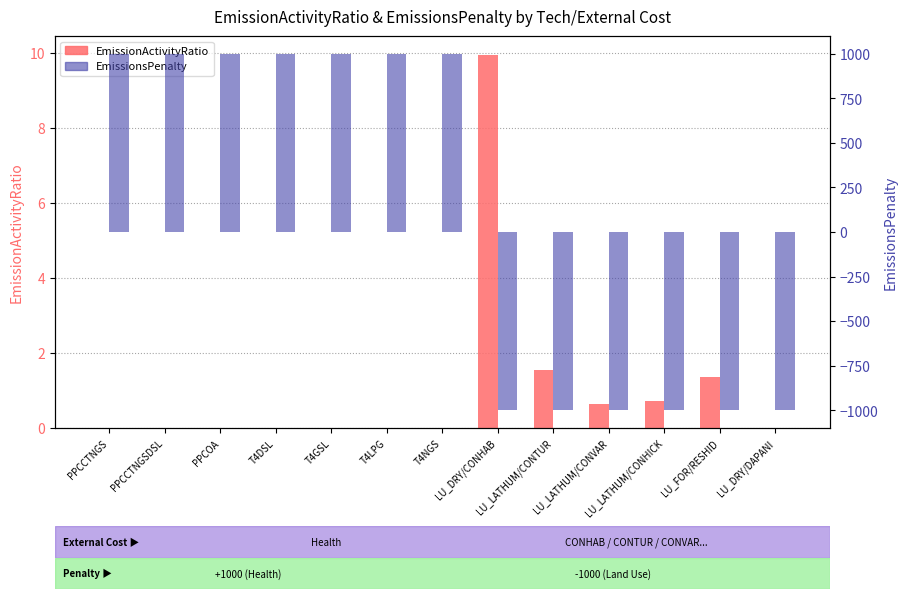

Which label corresponds to the smallest value in the chart?

LU_DRY/CONHAB